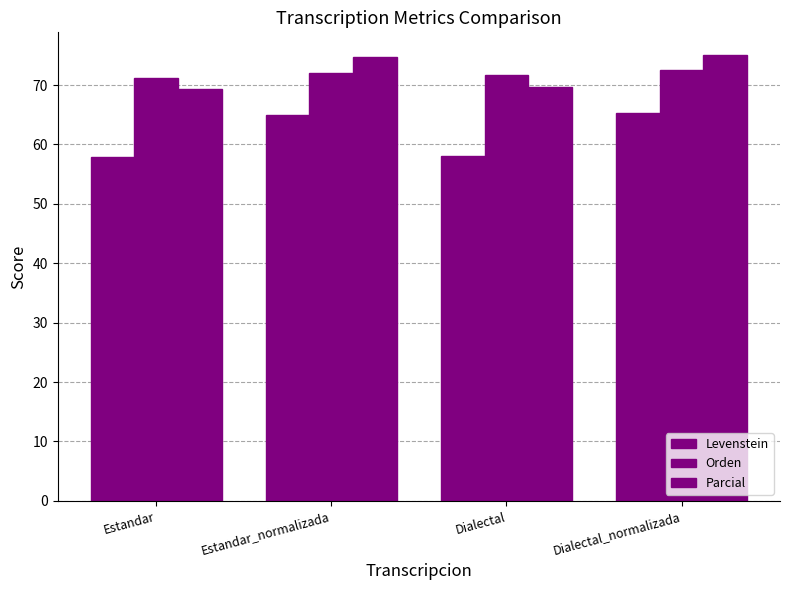

How many bars are there in each group?

3